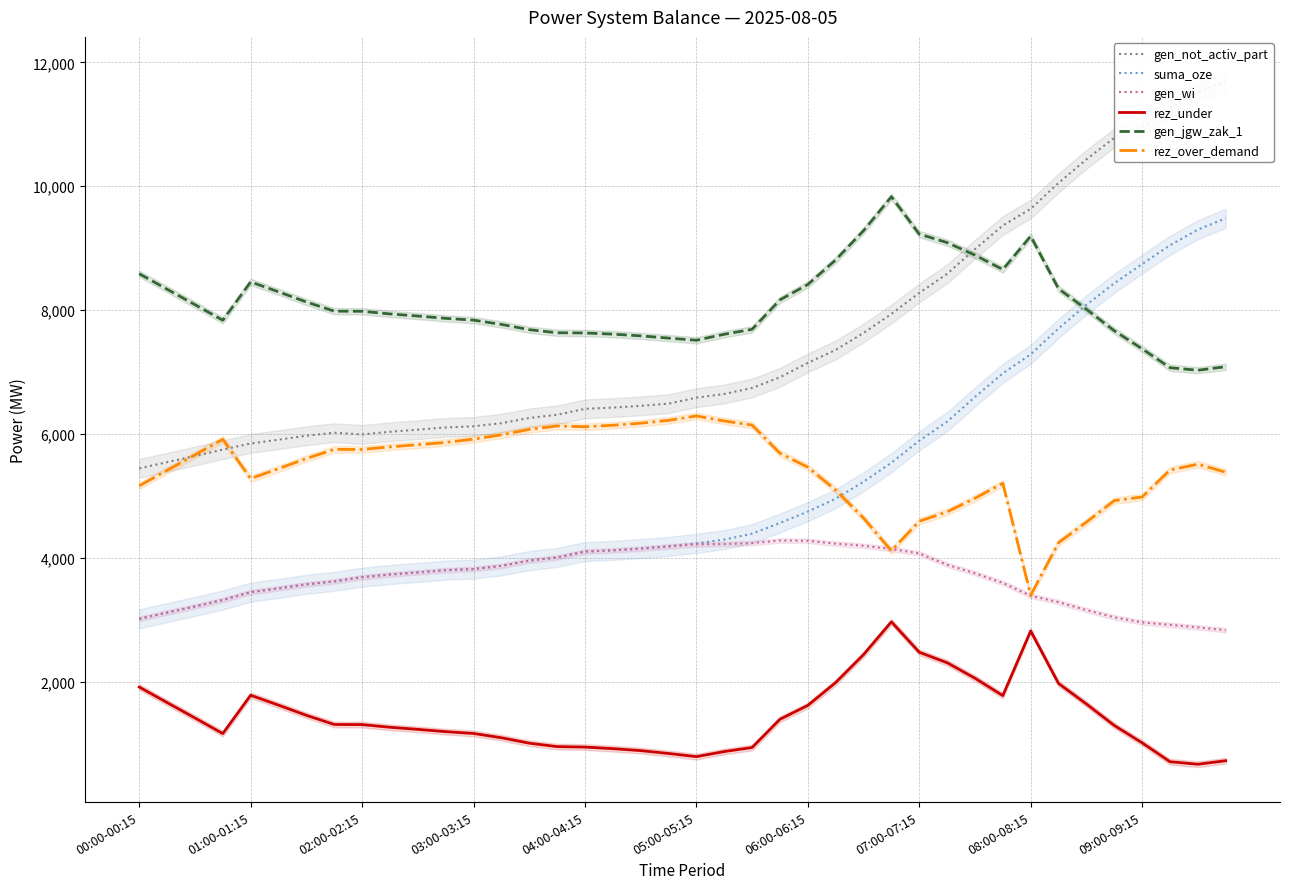

True or false: rez_under and rez_over_demand intersect in this chart.

False